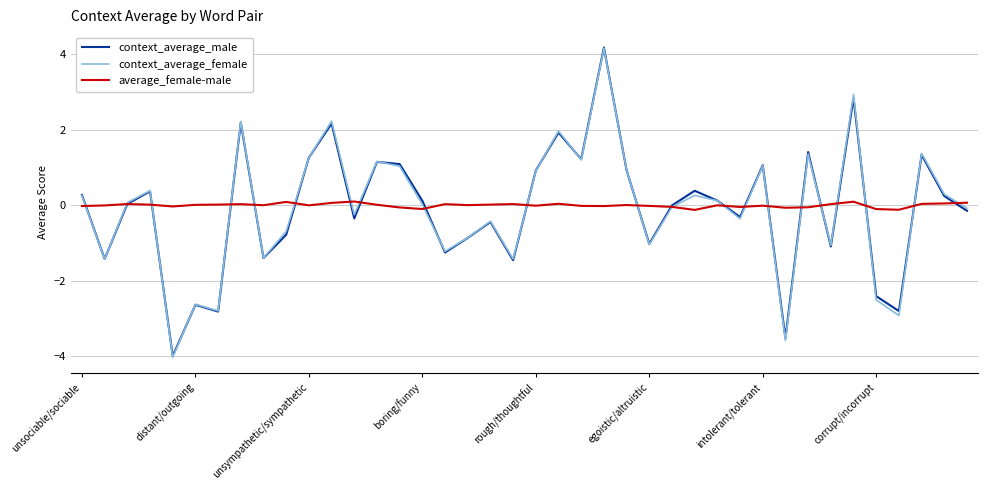

What is the maximum value for context_average_female?

4.2